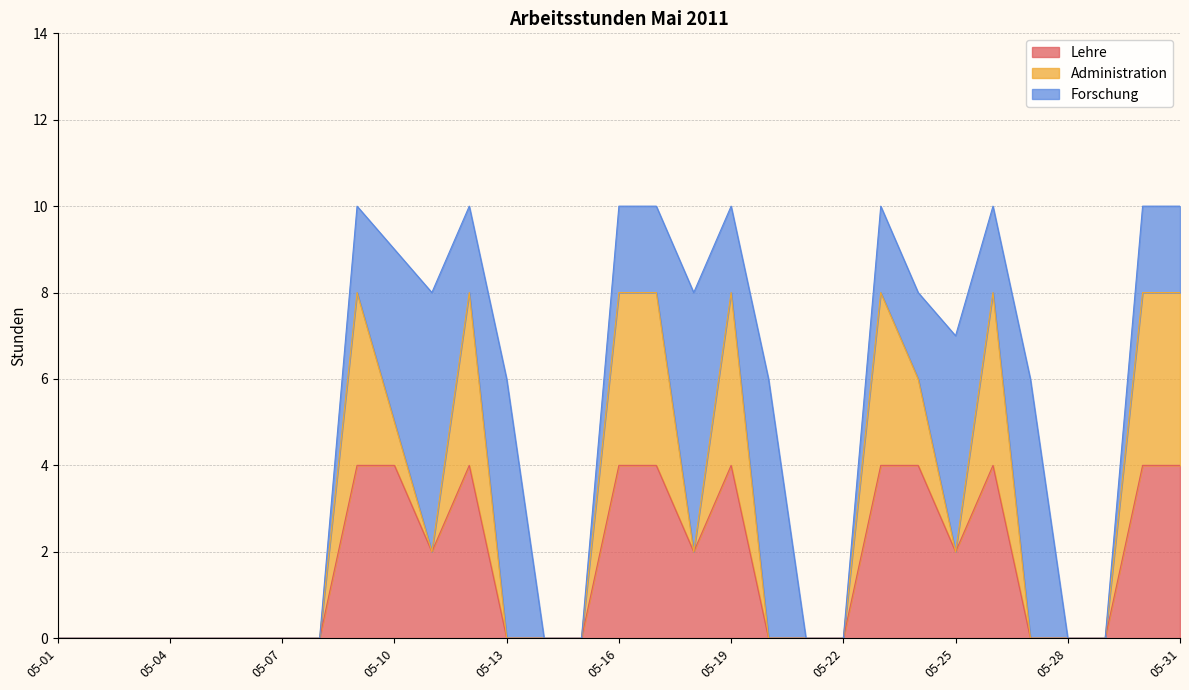

How many data points in Forschung are less than 2?

14